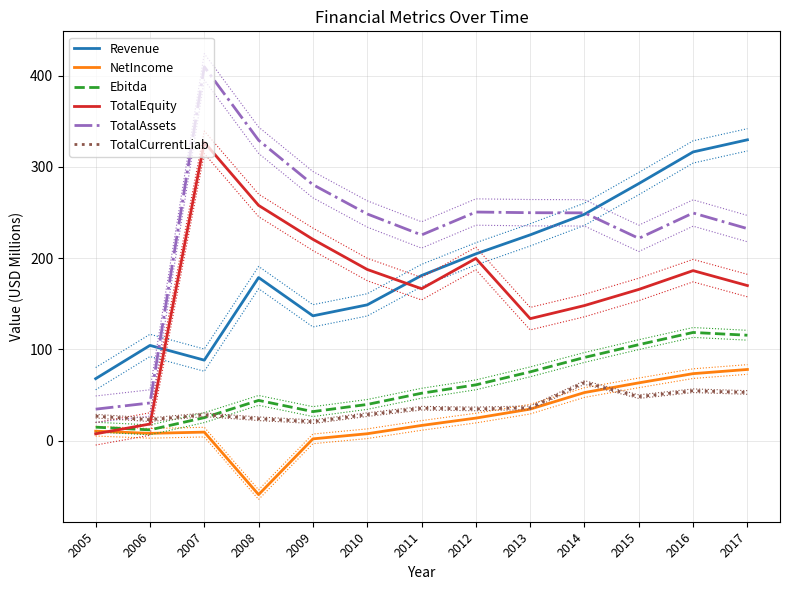

True or false: Revenue has more than 2 interior local peaks.

False